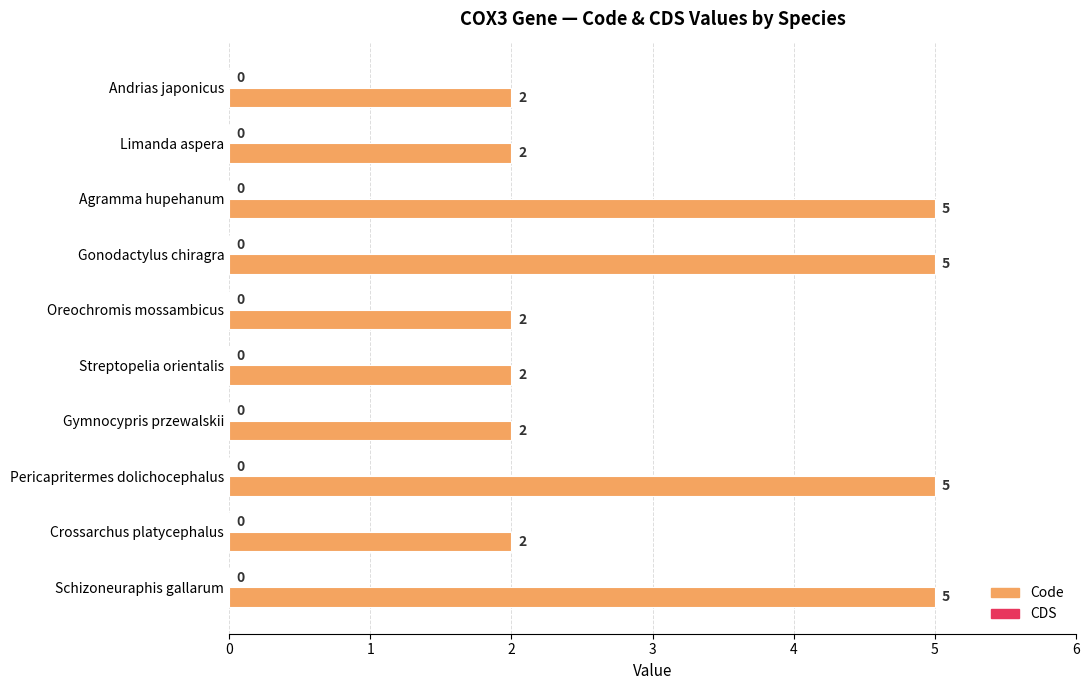

What is the change in value from Limanda aspera to Agramma hupehanum?

+3